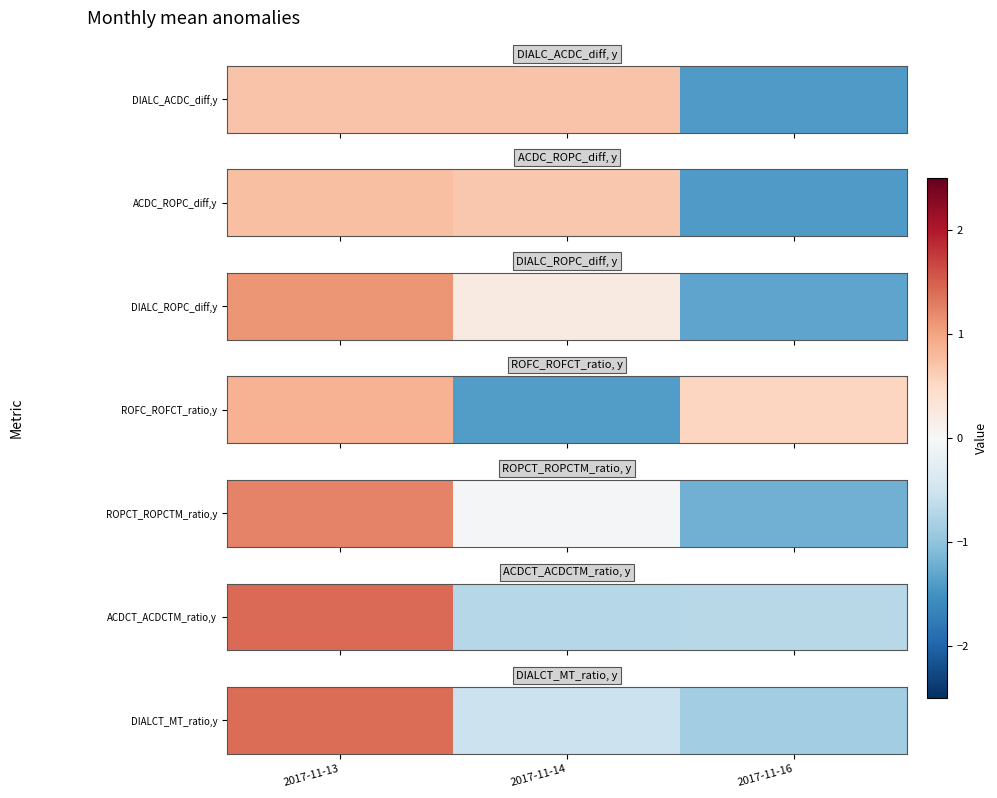

Where is the data nearest to the value 0?

2017-11-14